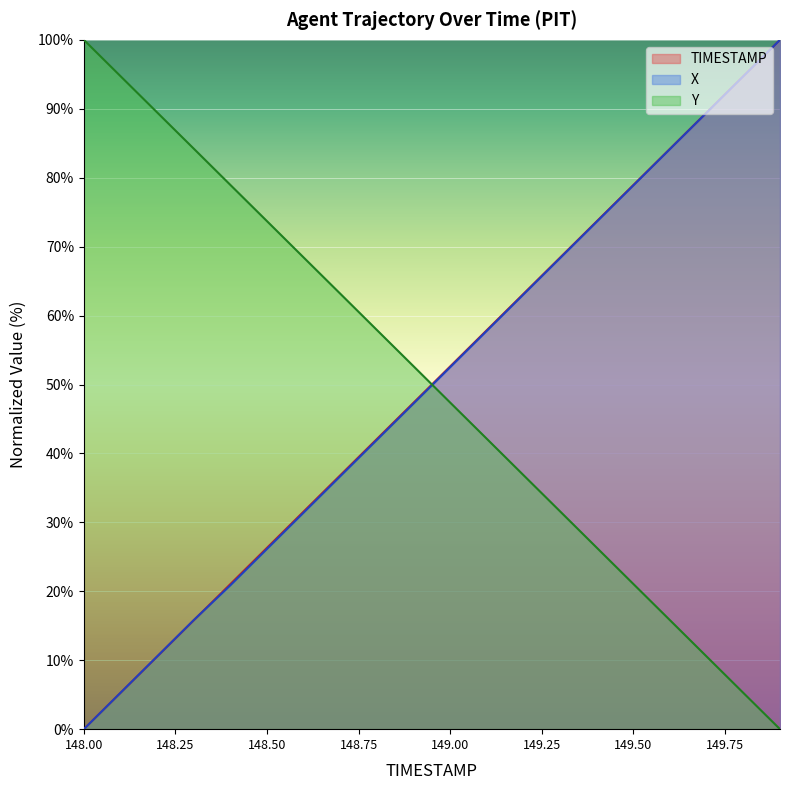

How many distinct data groups are displayed?

3